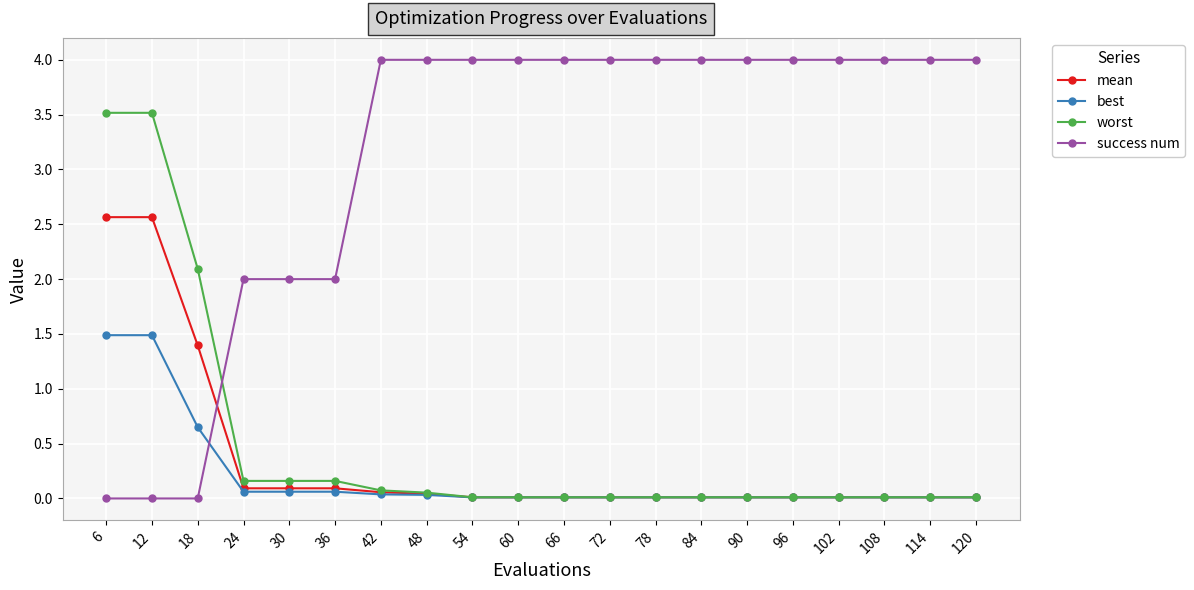

Is it true that worst equals 0.3 at 30?

False